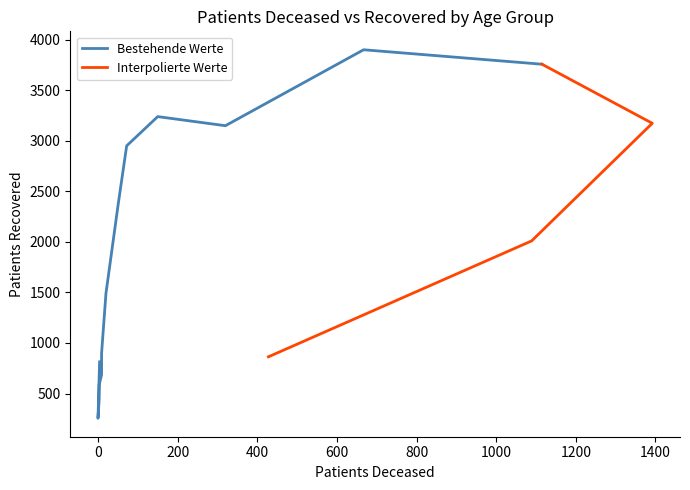

What is the difference between the maximum and minimum values in the patients_deceased series?

1392